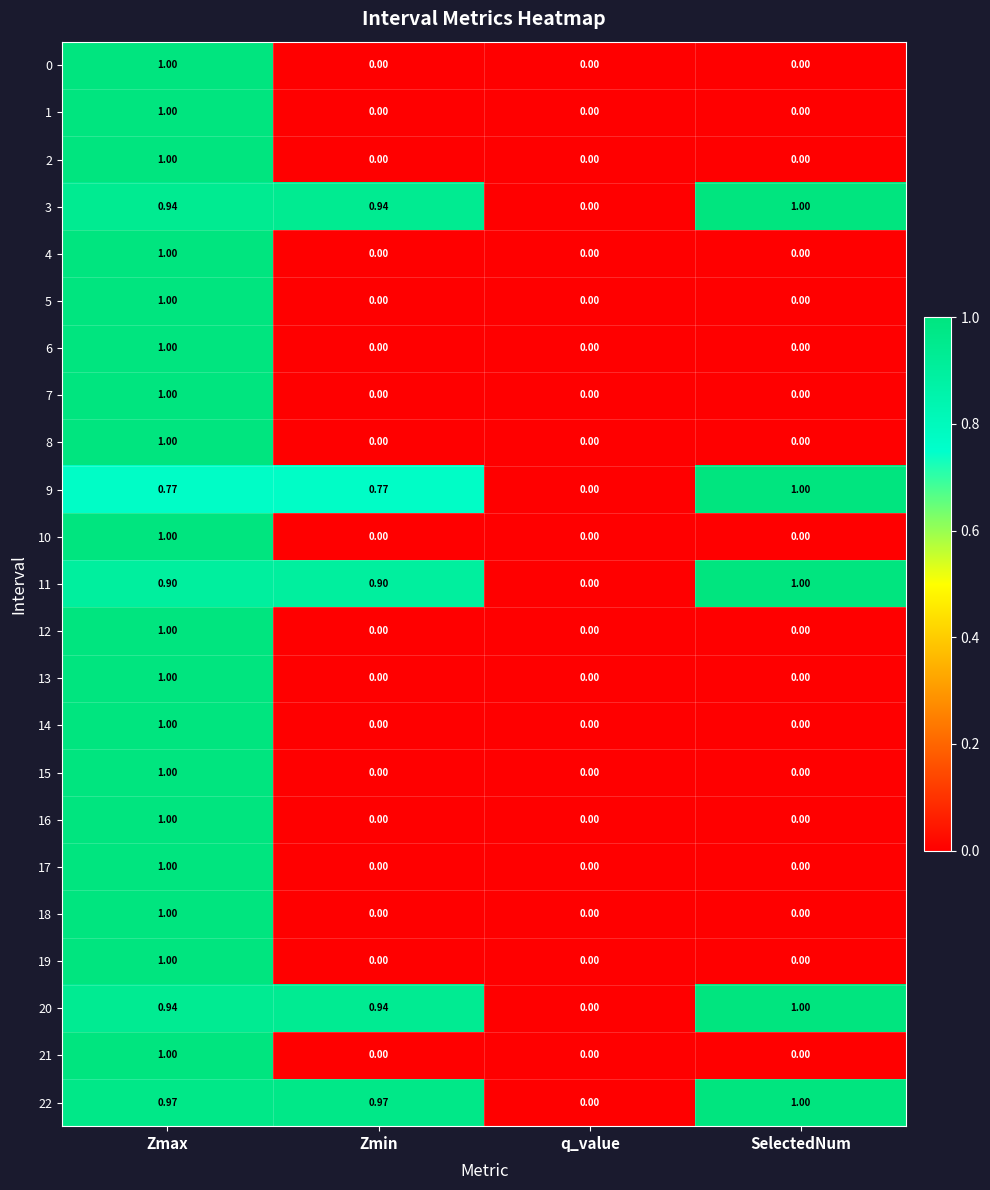

At which category is the sum across all series the highest?

Zmax